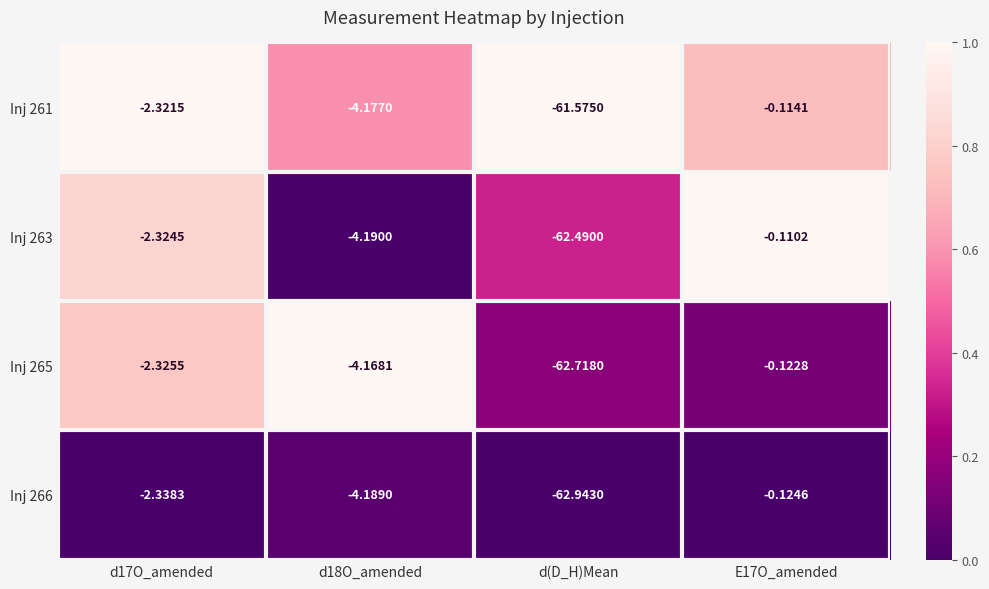

Which category has the lowest value in the Inj 261 series?

d(D_H)Mean